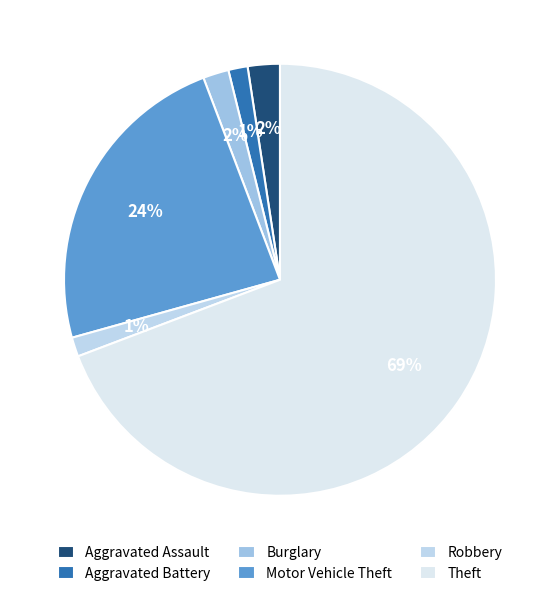

True or false: Robbery accounts for 9% of the total.

False